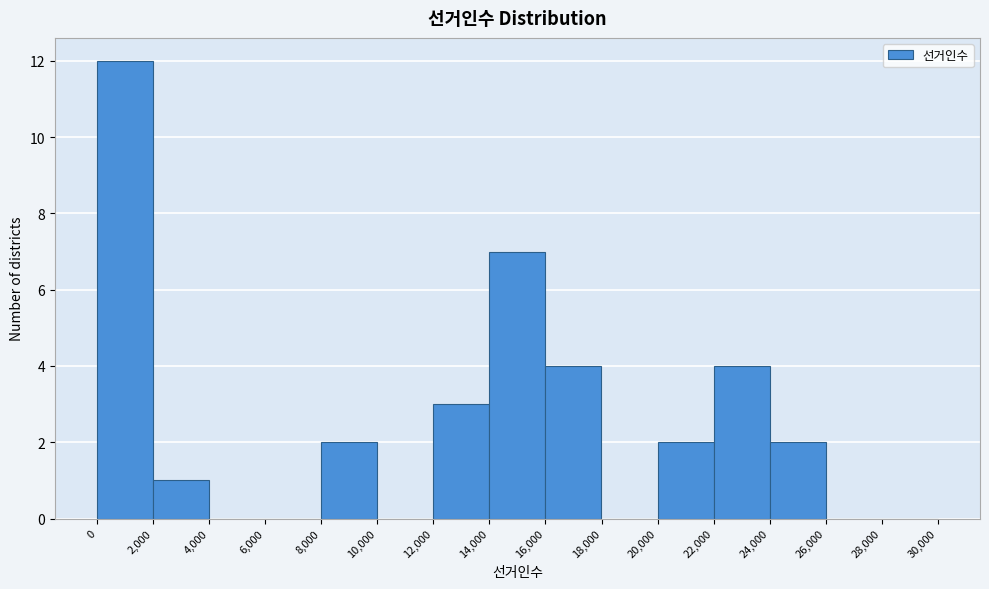

Which range on the x-axis has the tallest bar?

0 to 2,000